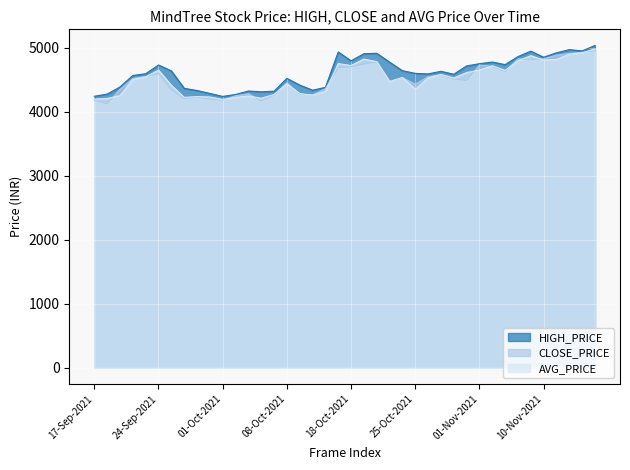

What is the difference between the second highest and second lowest values in the CLOSE_PRICE series?

758.9